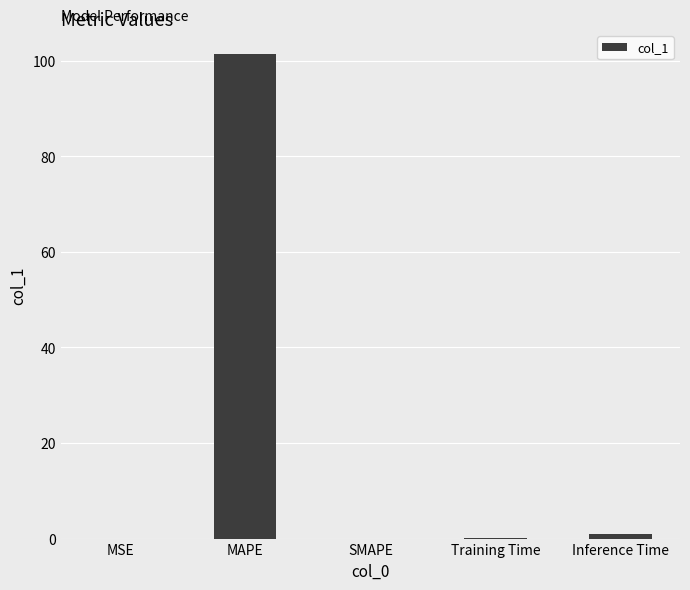

Between Inference Time and SMAPE, which is larger?

Inference Time